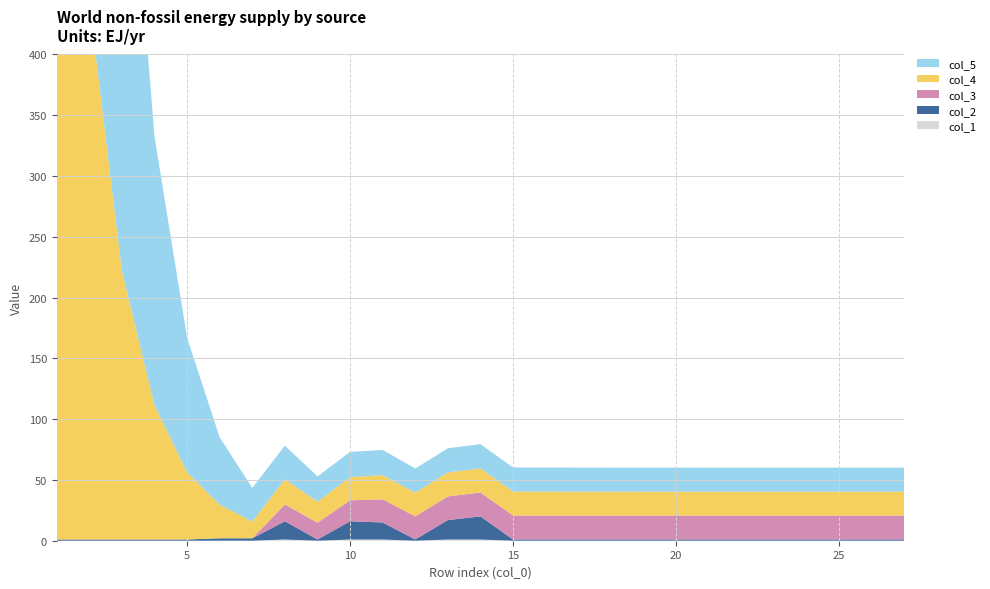

Reading right to left, transcribe all the data shown in this chart.

col_5: 19.7	19.7	19.7	19.7	19.7	19.7	19.7	19.7	19.7	19.7	19.7	19.8	19.8	19.9	19.9	19.9	20.7	20.7	20.7	27.6	27.6	55.3	110.5	220.8	441.4	882.4	1764.0
col_4: 19.7	19.7	19.7	19.7	19.7	19.7	19.7	19.7	19.7	19.7	19.7	19.7	19.8	19.8	19.7	19.5	19.9	19.0	17.3	20.7	13.8	27.6	55.3	110.5	220.8	441.4	882.4
col_3: 19.7	19.7	19.7	19.7	19.7	19.7	19.7	19.7	19.7	19.7	19.7	19.7	19.7	19.7	19.5	19.0	19.0	17.3	13.8	13.8	0.0	0.0	0.0	0.0	0.0	0.0	0.0
col_2: 1.0	1.0	1.0	1.0	1.0	1.0	1.0	1.0	1.0	1.0	1.0	1.0	1.0	19.0	16.0	1.0	14.0	15.0	1.0	15.0	2.0	2.0	1.0	1.0	1.0	1.0	1.0
col_1: 0.0	0.0	0.0	0.0	0.0	0.0	0.0	0.0	0.0	0.0	0.0	0.0	0.0	1.0	1.0	0.0	1.0	1.0	0.0	1.0	0.0	0.0	0.0	0.0	0.0	0.0	0.0